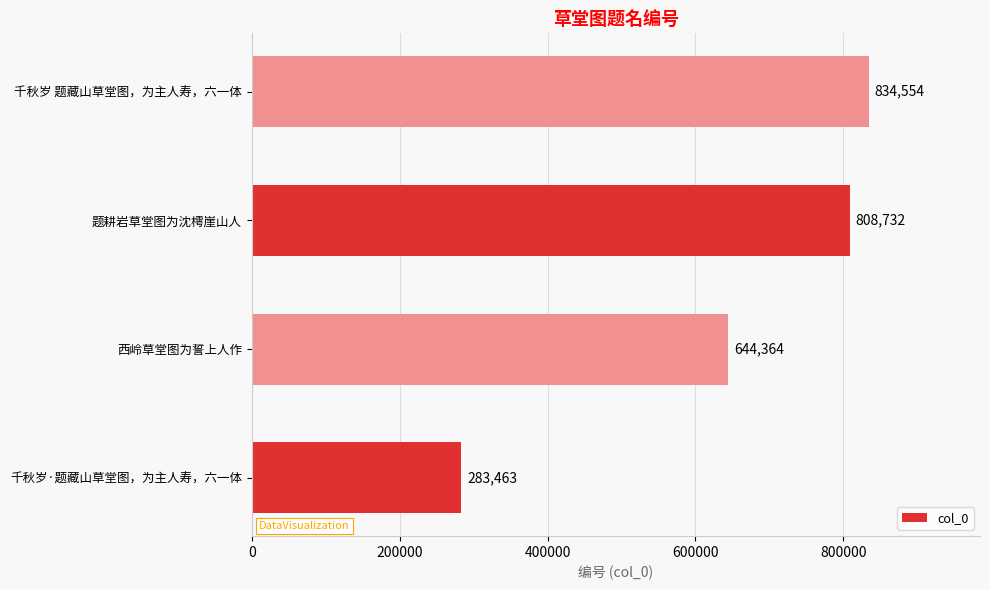

How many data points are less than 808732?

2